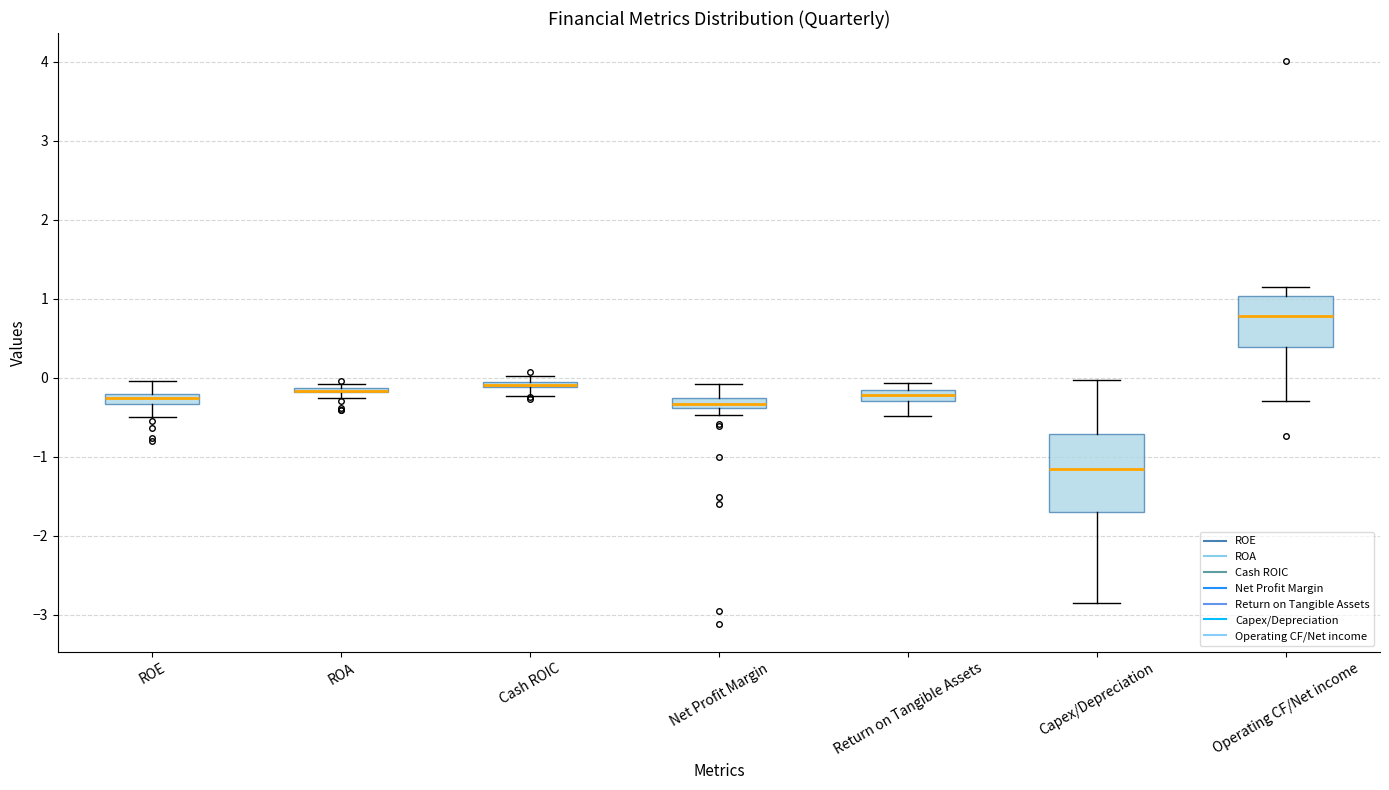

Comparing the boxes themselves (not the whiskers), which one is the tallest?

Capex/Depreciation